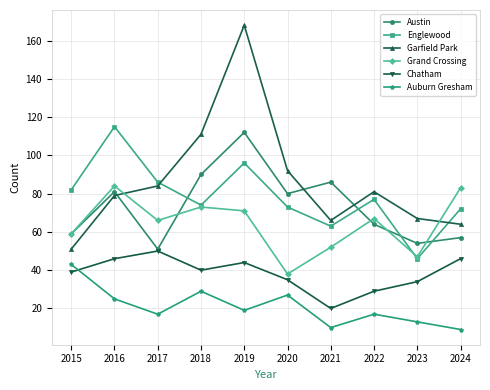

What is the difference between the maximum and second lowest values in the Chatham series?

21